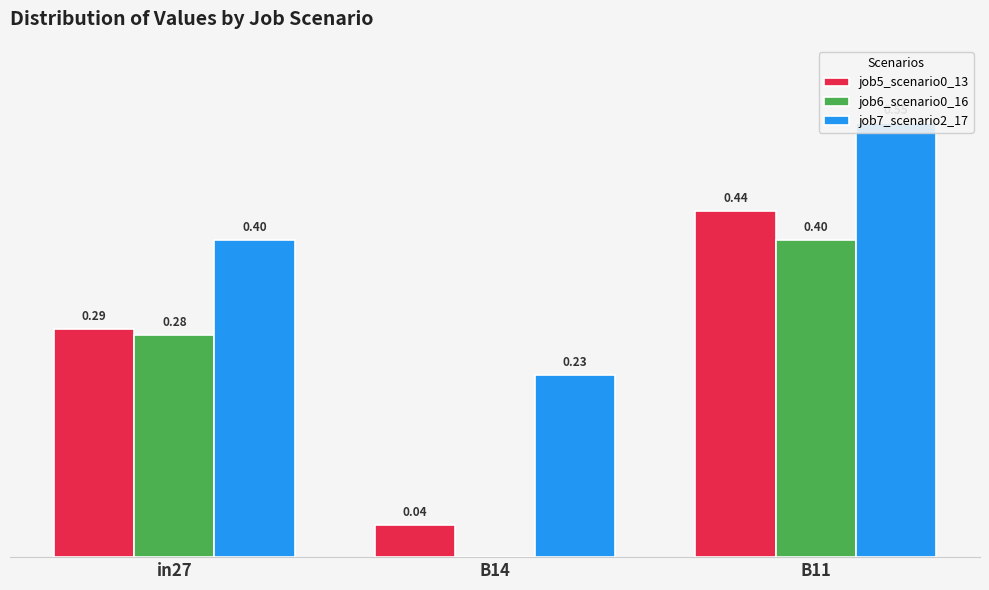

Which label corresponds to the largest value in the chart?

B11